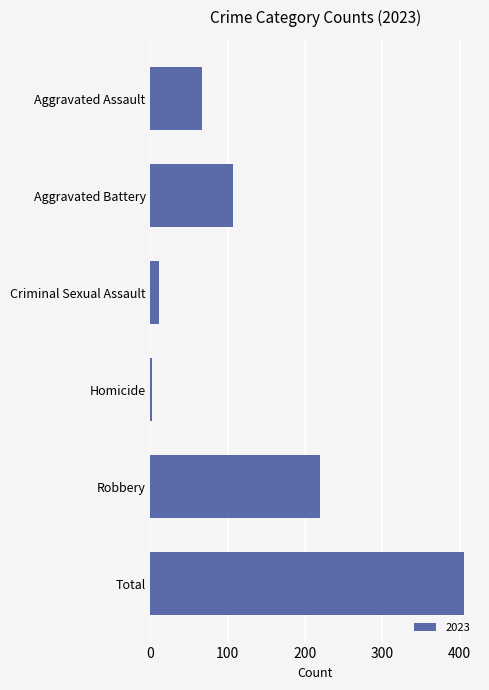

List the labels in order of value, largest first.

Total, Robbery, Aggravated Battery, Aggravated Assault, Criminal Sexual Assault, Homicide